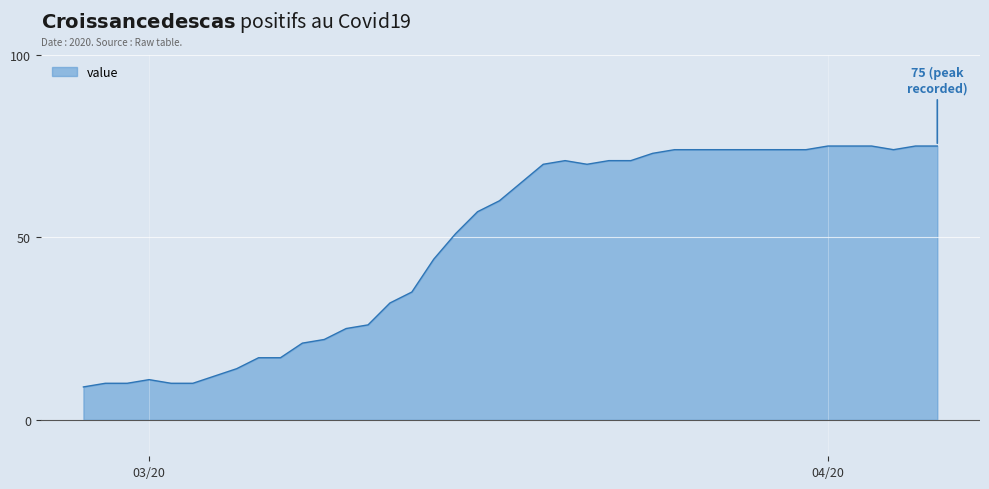

What is the greatest value displayed?

75